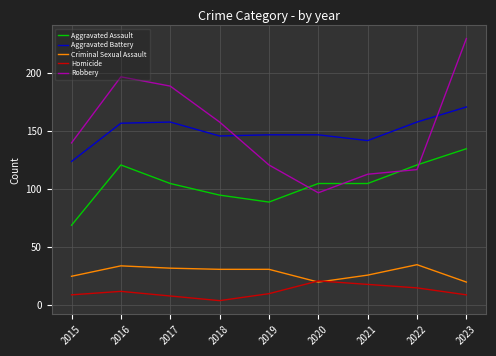

Reading left to right, list all the values displayed in this chart.

Aggravated Assault: 69	121	105	95	89	105	105	121	135
Aggravated Battery: 124	157	158	146	147	147	142	158	171
Criminal Sexual Assault: 25	34	32	31	31	20	26	35	20
Homicide: 9	12	8	4	10	21	18	15	9
Robbery: 140	197	189	158	121	97	113	117	230